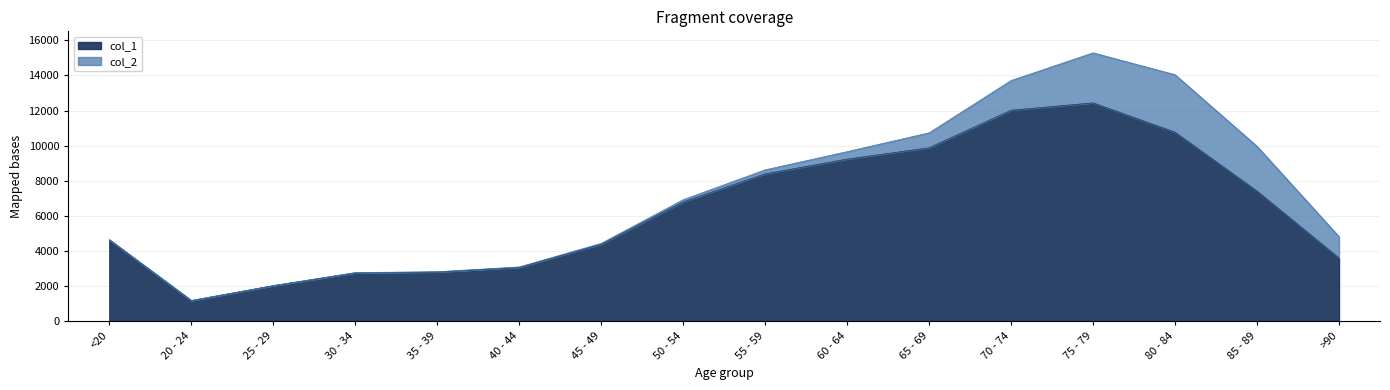

The chart shows a value of 2294 at 85 - 89. True or false?

False